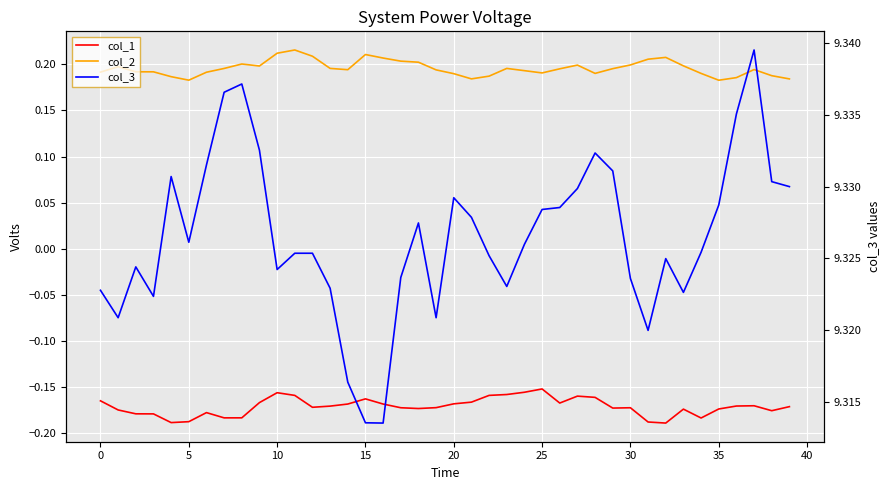

What are all the series names shown in the legend?

col_1, col_2, col_3